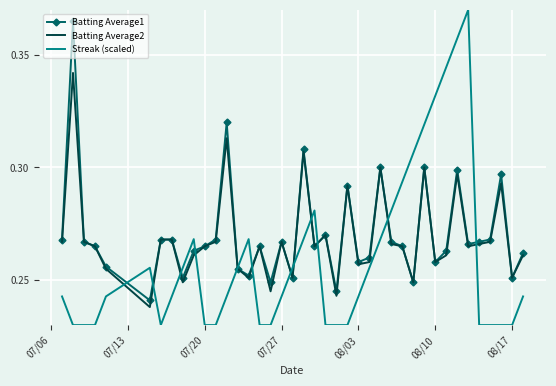

Which series has the widest spread of values?

Streak (scaled)